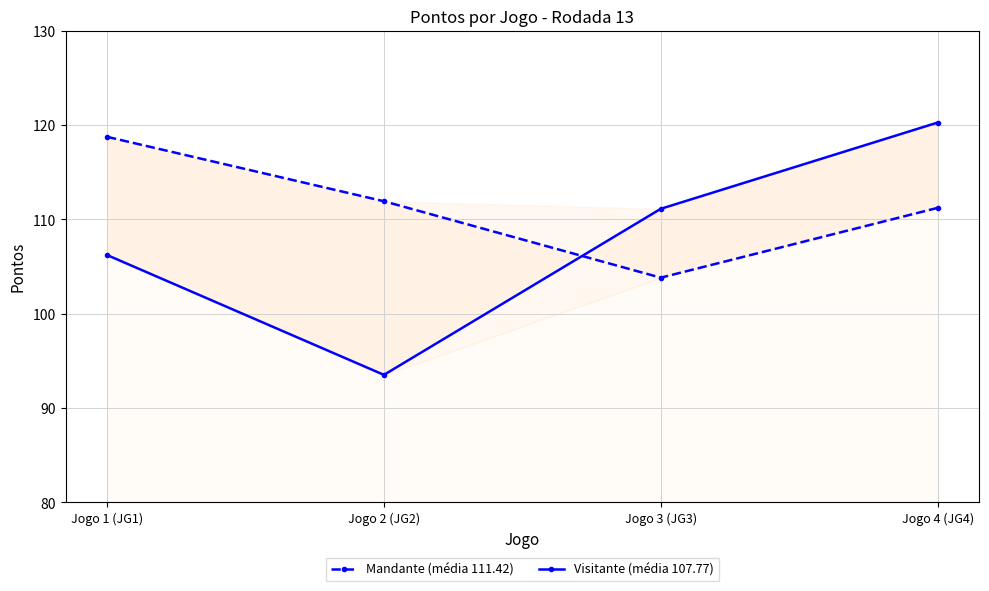

The Visitante (média 107.77) series shows 111.1 at Jogo 3 (JG3). True or false?

True